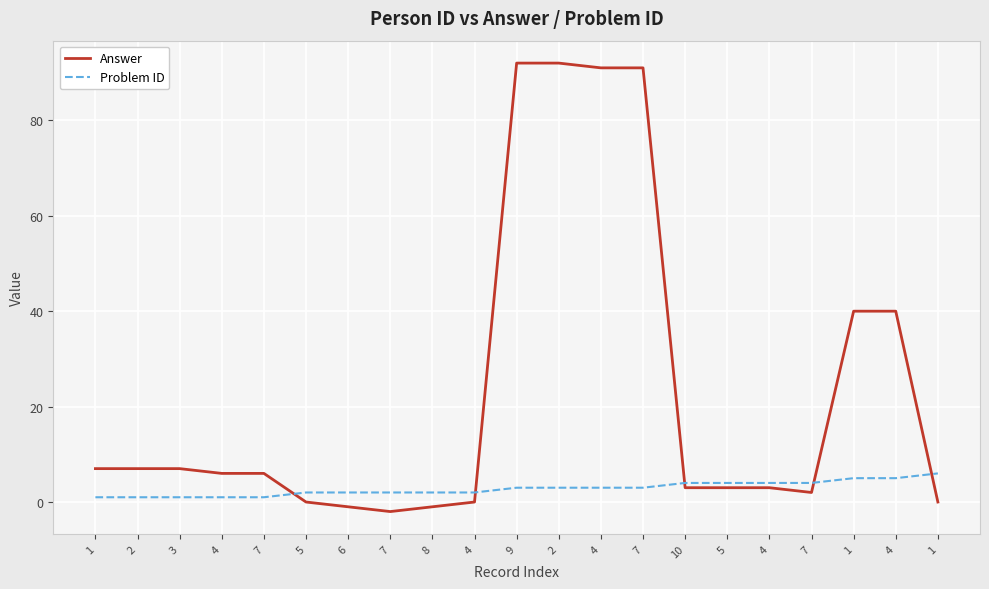

Is this an area chart (filled region under the line)?

No